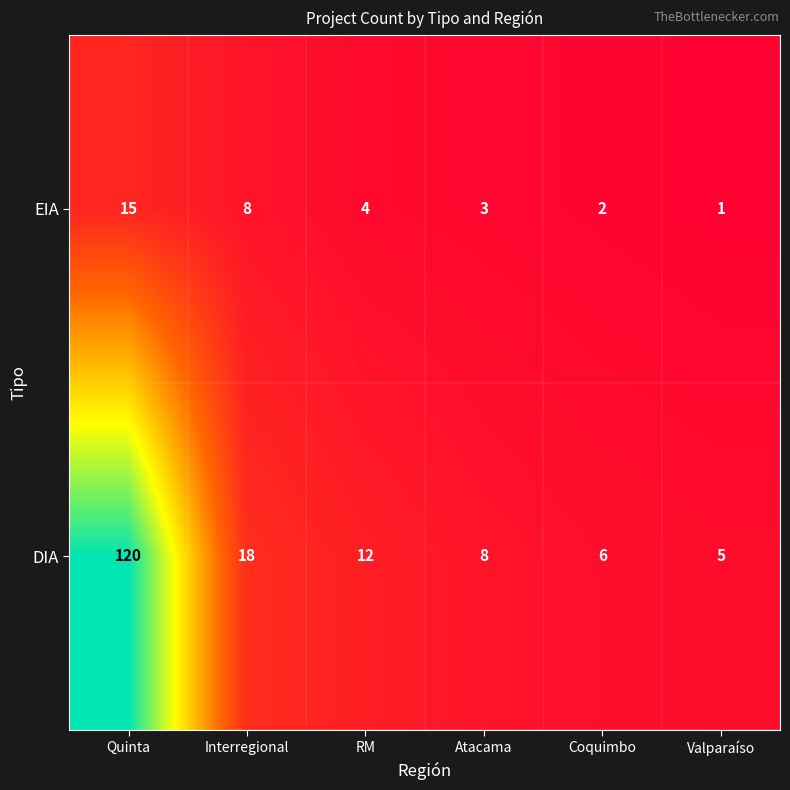

Reading right to left, extract all data points from this chart.

EIA: 1	2	3	4	8	15
DIA: 5	6	8	12	18	120